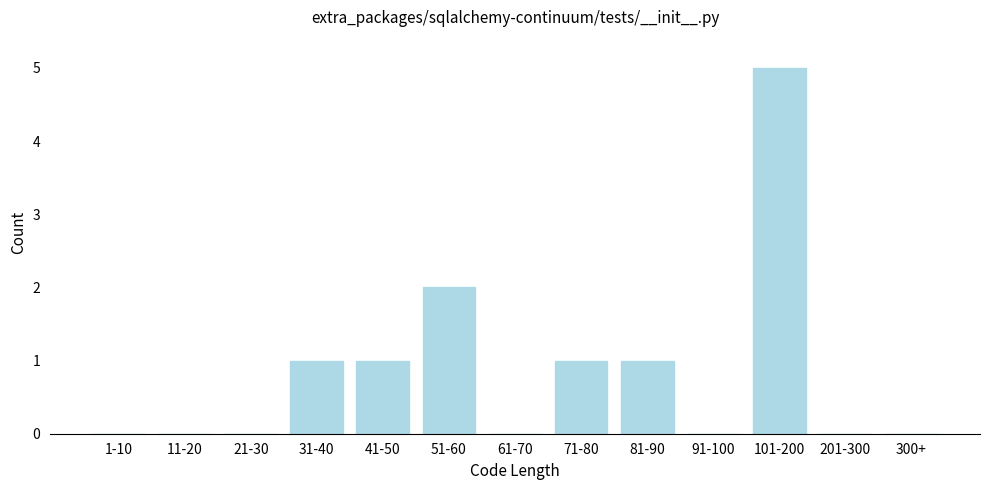

Reading left to right, what are all the values shown in this chart?

1-10=0	11-20=0	21-30=0	31-40=1	41-50=1	51-60=2	61-70=0	71-80=1	81-90=1	91-100=0	101-200=5	201-300=0	300+=0